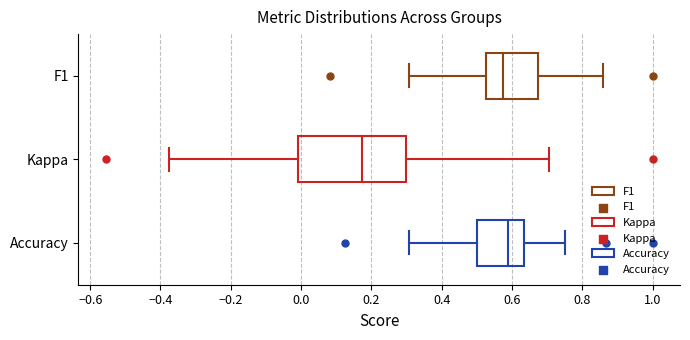

Reading bottom to top, read every box against the x-axis: the position of its median line, the range the box covers, and the ends of its whiskers. The values are not printed on the chart, so give them approximately, as read against the axis.

Accuracy: median 0.58, box 0.50 to 0.64, whiskers 0.30 to 0.76
Kappa: median 0.18, box 0.00 to 0.30, whiskers -0.38 to 0.70
F1: median 0.58, box 0.52 to 0.68, whiskers 0.30 to 0.86